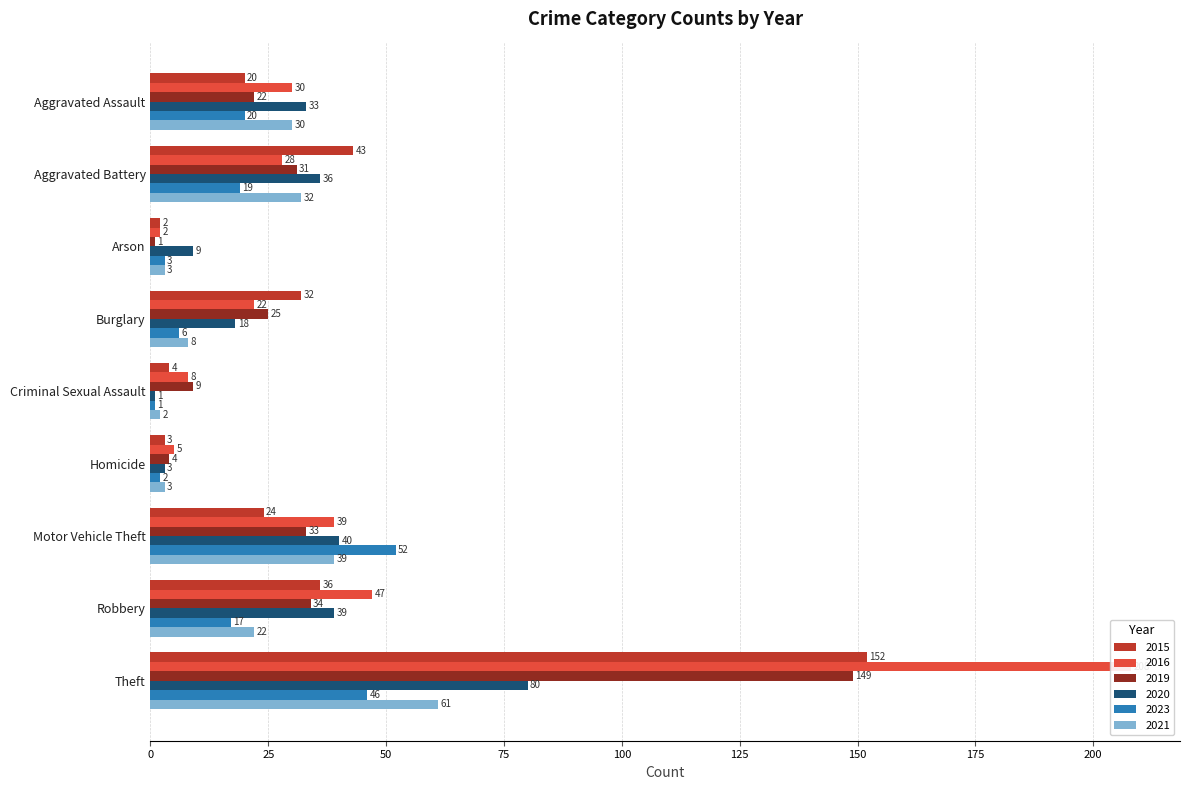

What is the label of the 3rd bar from the right?

Motor Vehicle Theft